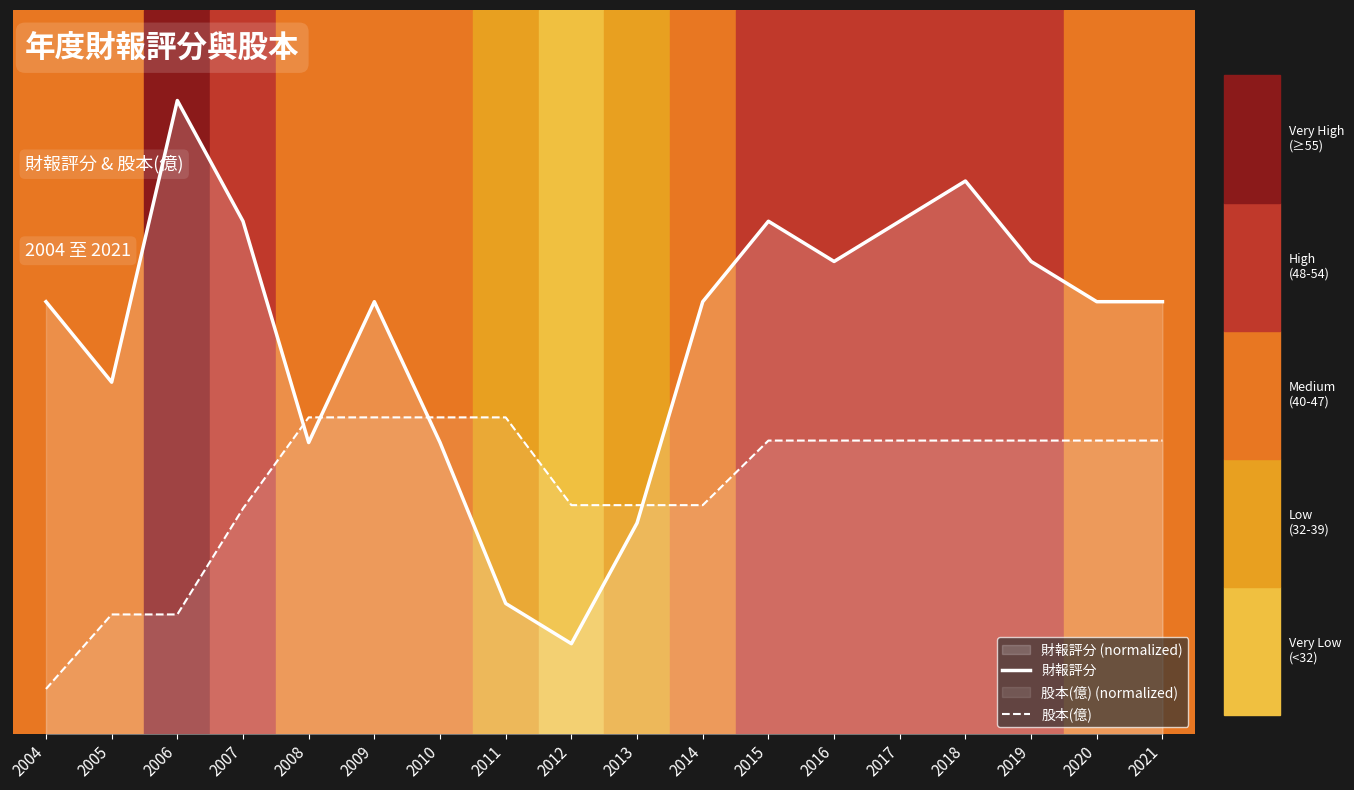

What is the difference between the maximum and minimum values in the 財報評分 series?

60.0